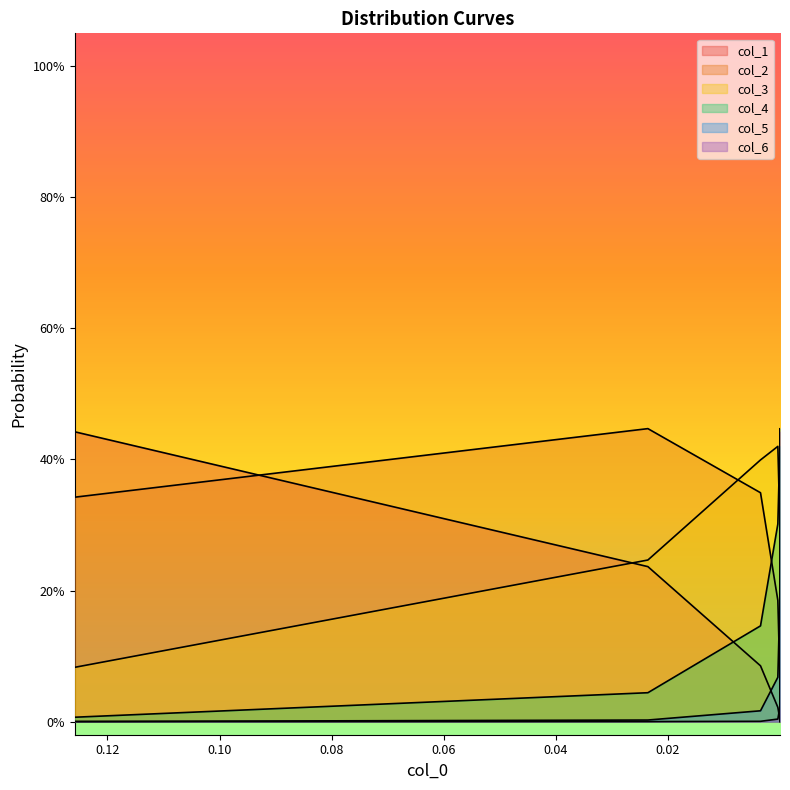

Is the value of col_4 at 0.06 greater than the value of col_6 at 0.06?

Yes